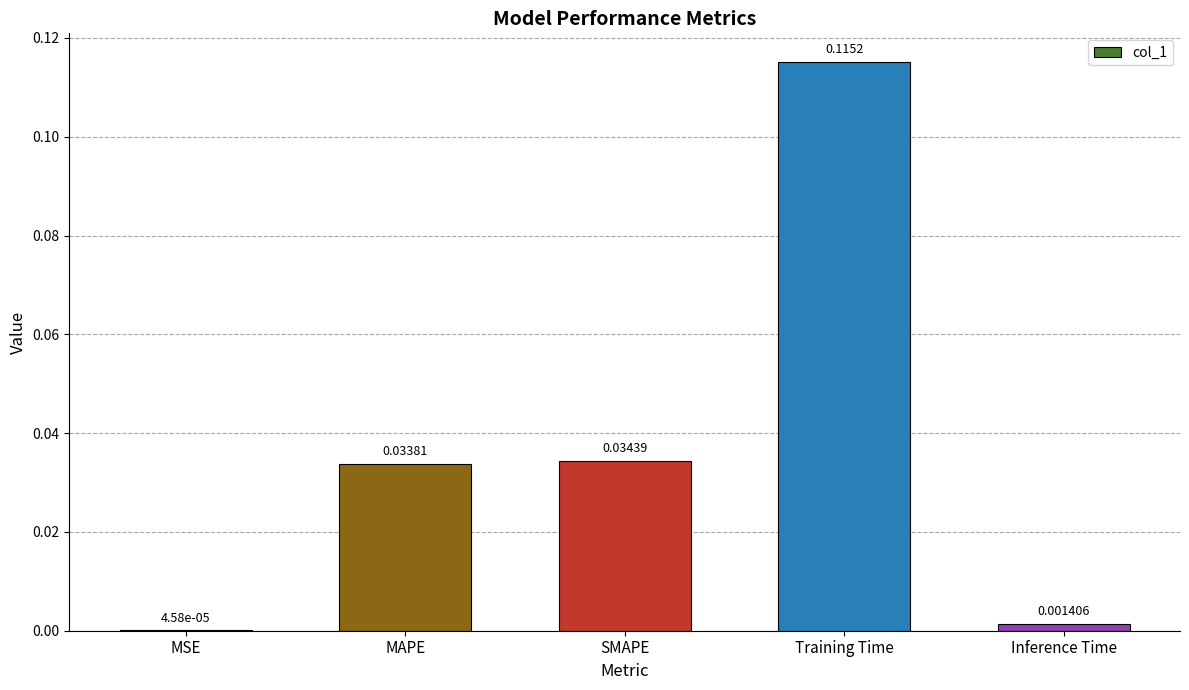

What is the sum of all values?

0.2